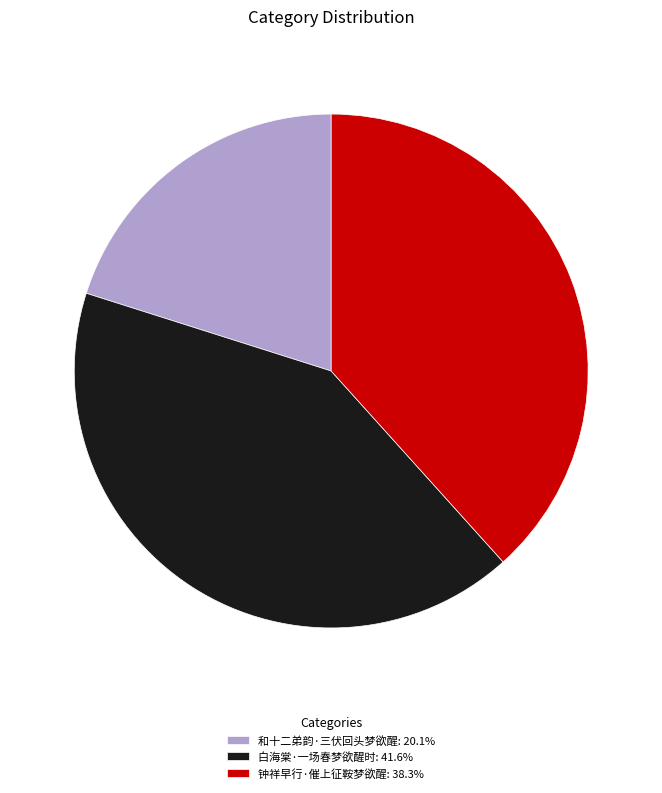

Is there any slice that represents more than half of the pie?

No